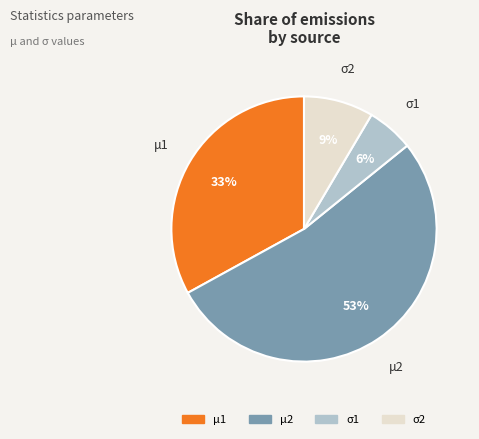

Combined, do μ1 and σ1 account for over 50%?

No